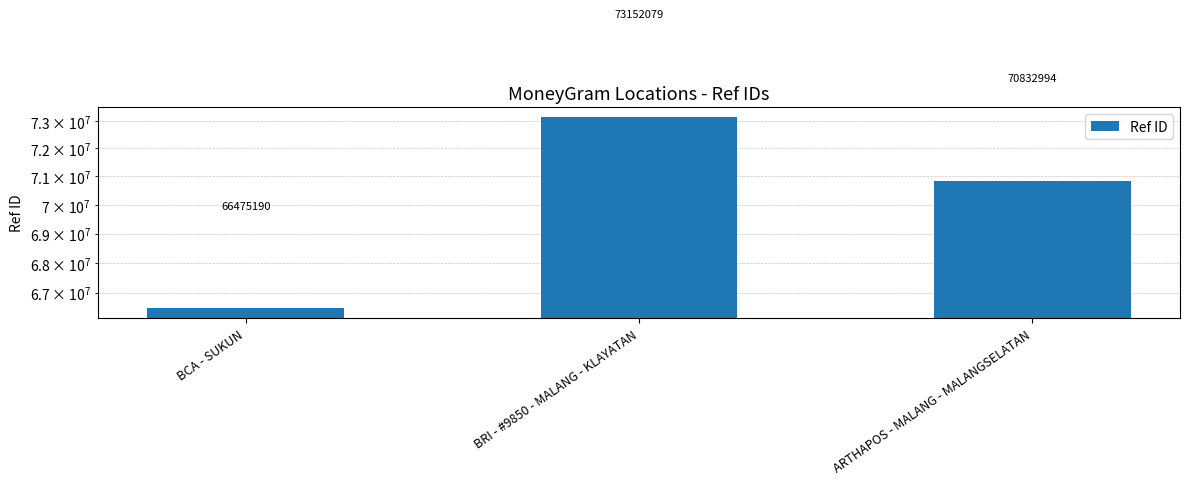

Read the value at BRI - #9850 - MALANG - KLAYATAN, to the nearest 50.

73152100